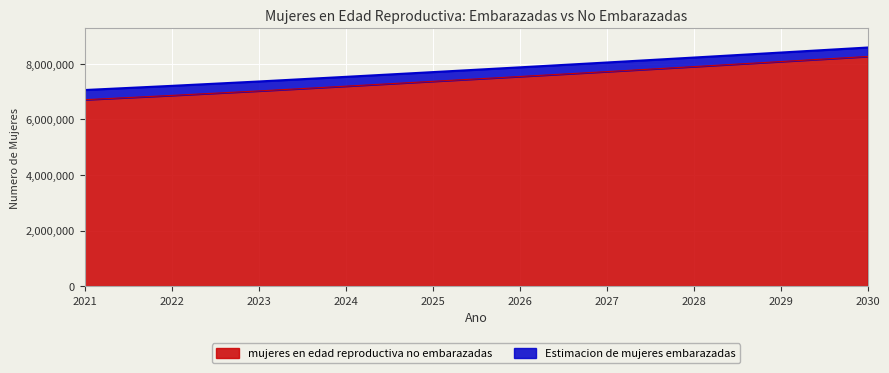

What is the value of the 10th point from the left?

8259933.5